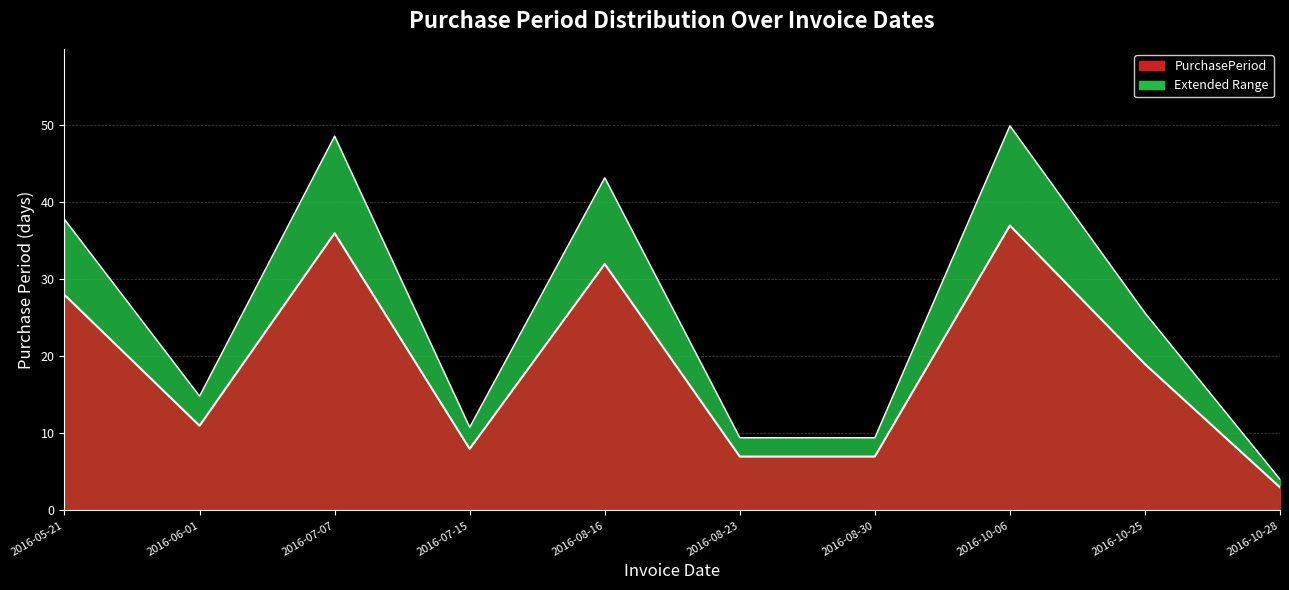

Count the number of categories in the chart.

10